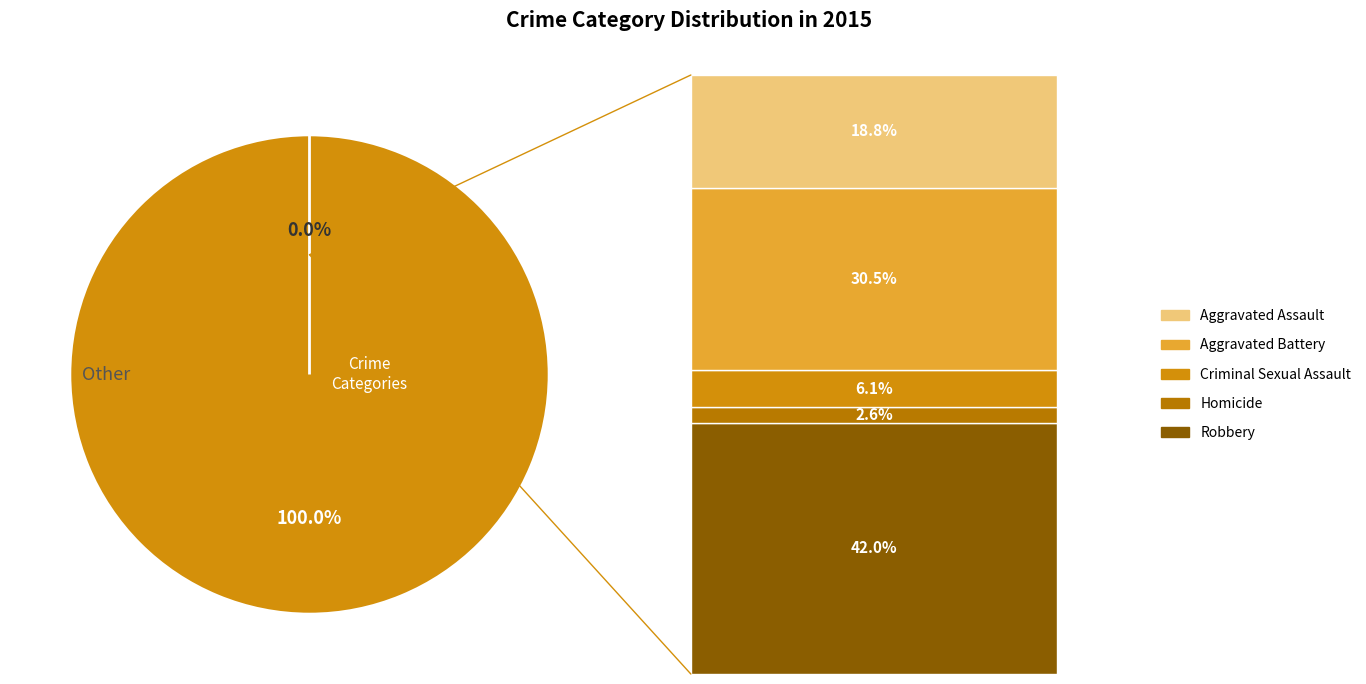

Do Robbery and Criminal Sexual Assault together represent more than half of the pie?

No